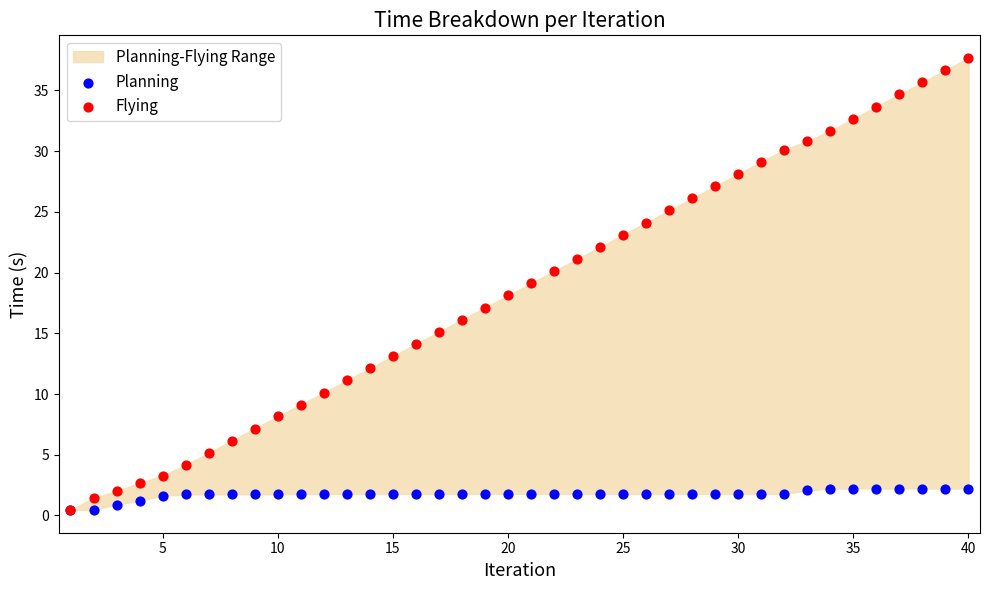

What are all the series names shown in the legend?

Planning, Flying